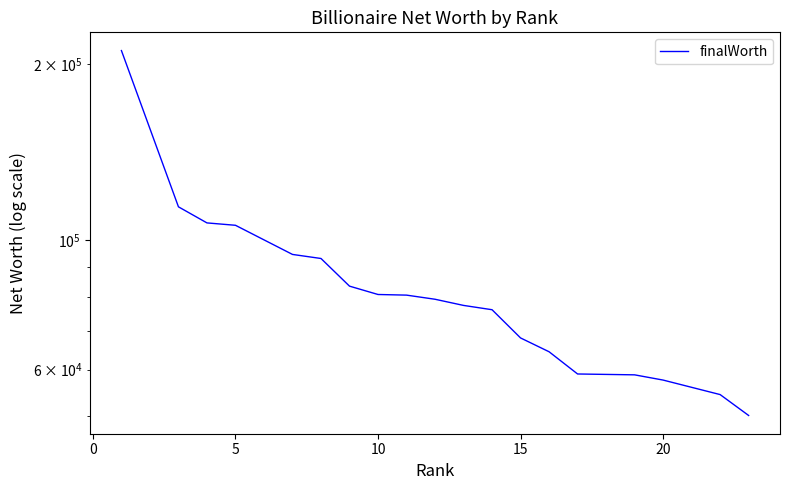

What is the difference between the maximum and minimum values?

160900